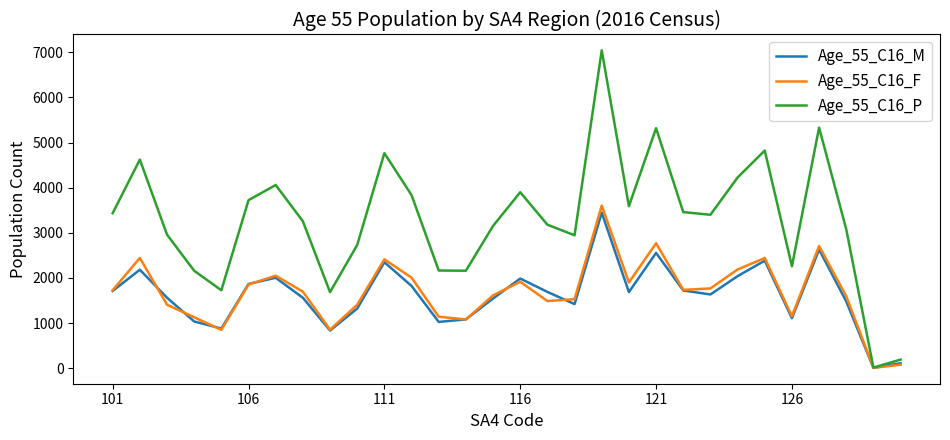

Which series has the largest total across all categories?

Age_55_C16_P